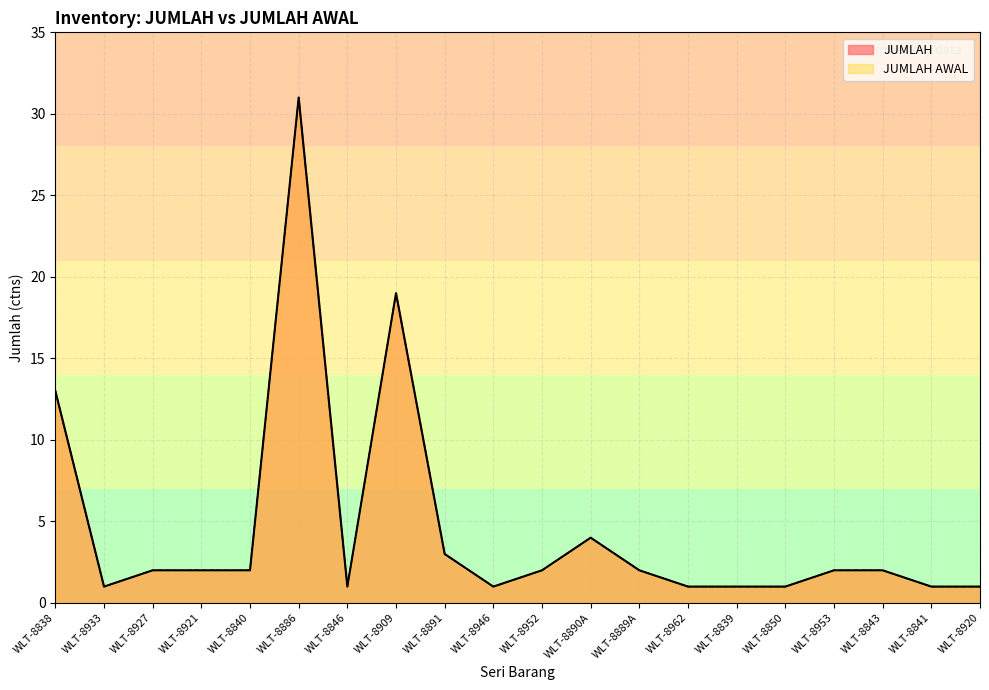

Rank the series by their maximum value, from highest to lowest.

JUMLAH, JUMLAH AWAL